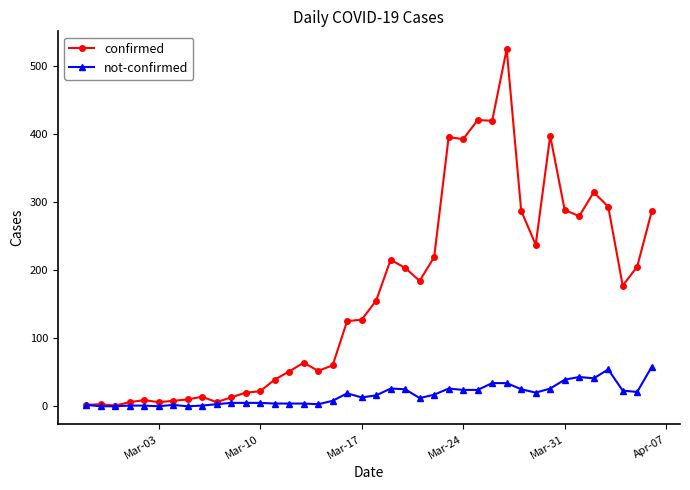

What is the difference between the maximum and second lowest values in the not-confirmed series?

58